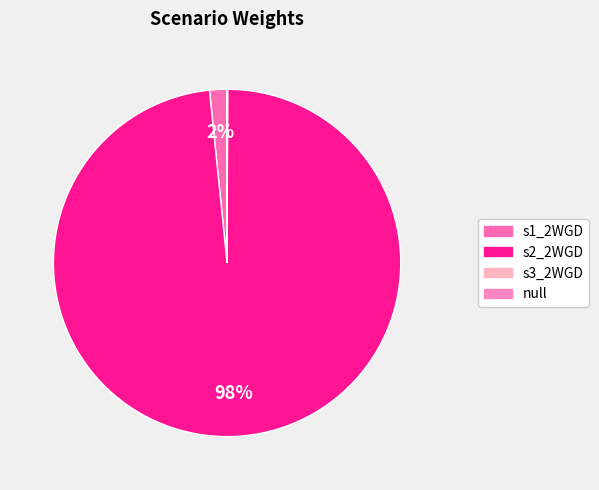

To the nearest percent, what is the difference between the largest and smallest slice percentages?

98%